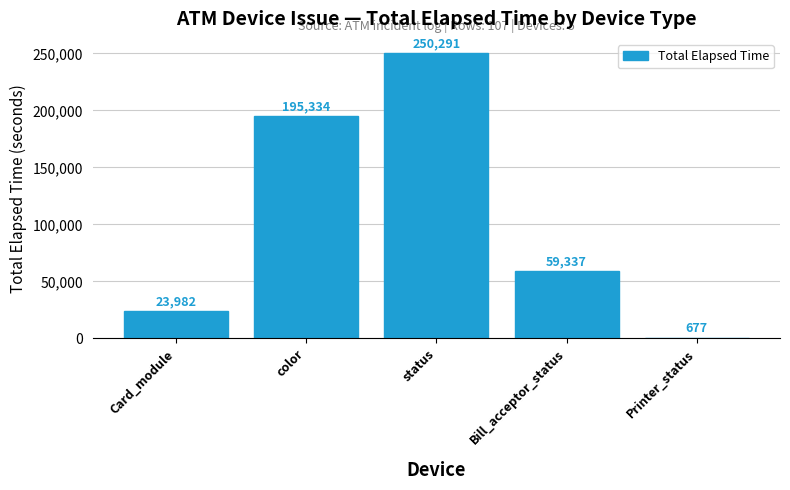

Read the value at Card_module, to the nearest 10.

23980